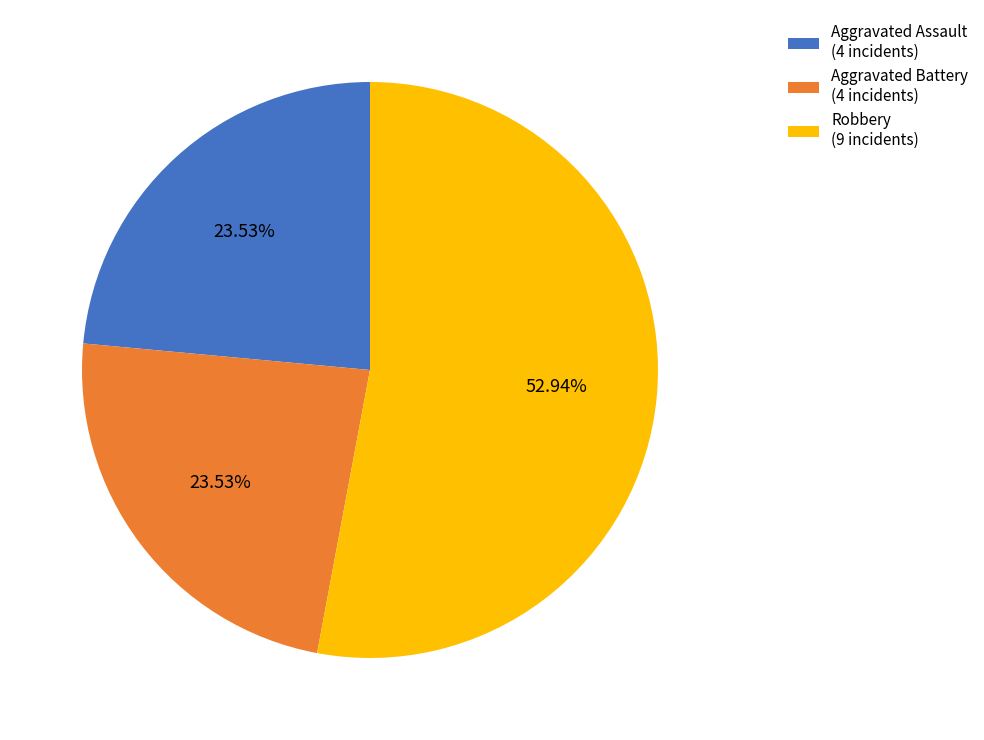

Does any single category account for the majority?

Yes